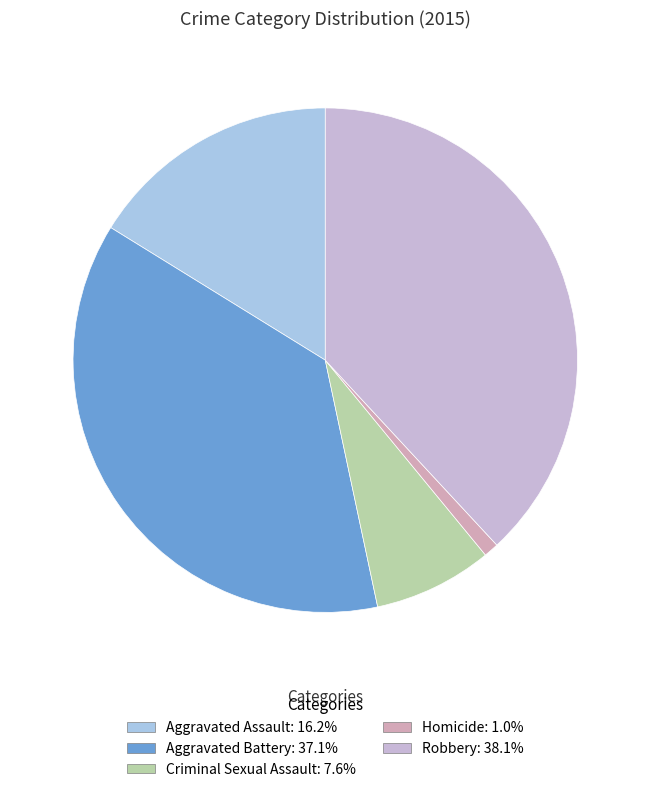

How many segments does this pie chart have?

5